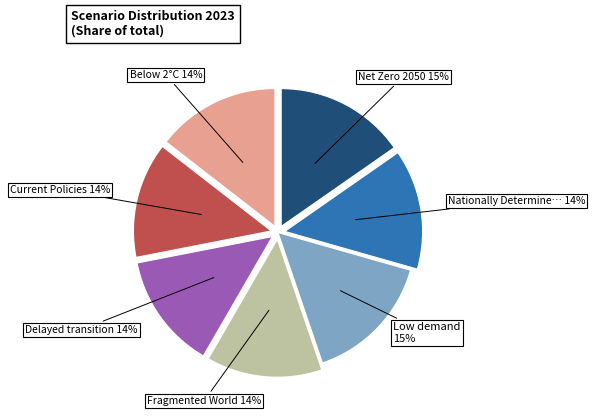

To the nearest percent, what is the average slice percentage?

14%